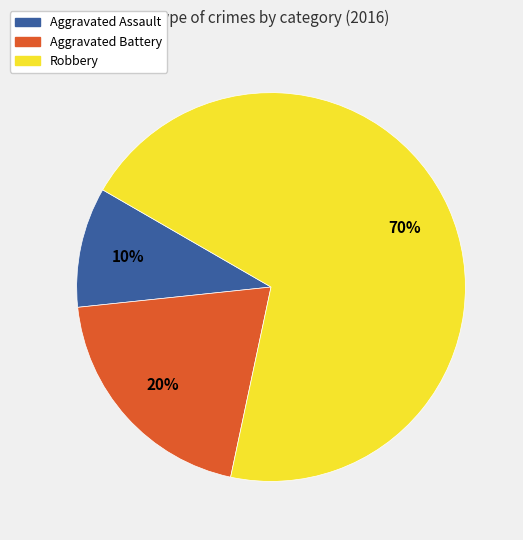

To the nearest percent, what is the average slice percentage?

33%